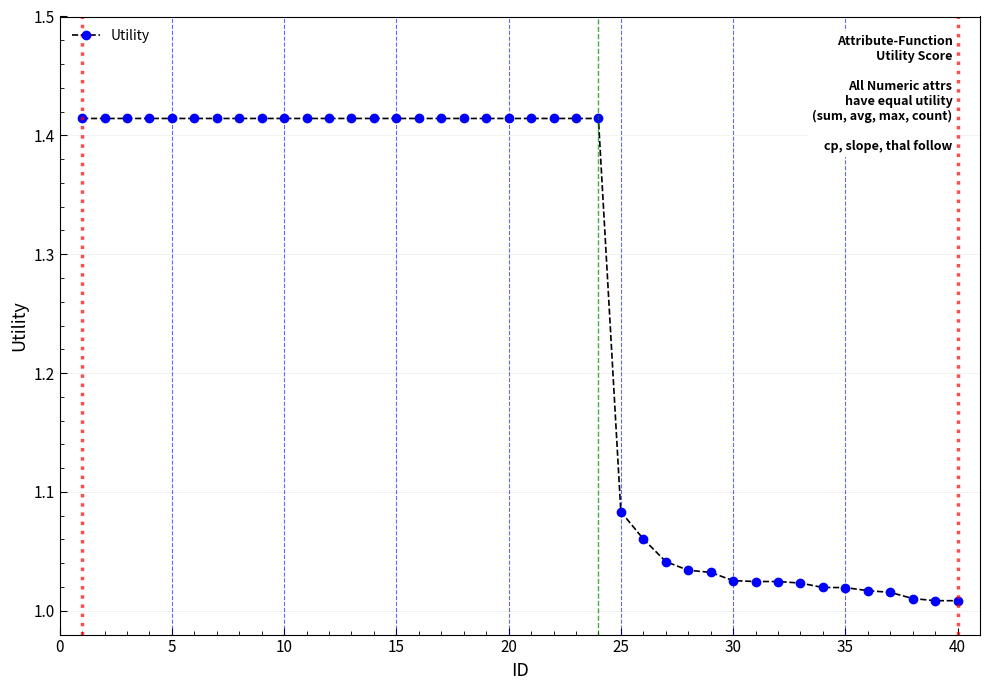

What is the difference between the maximum and minimum values?

0.4